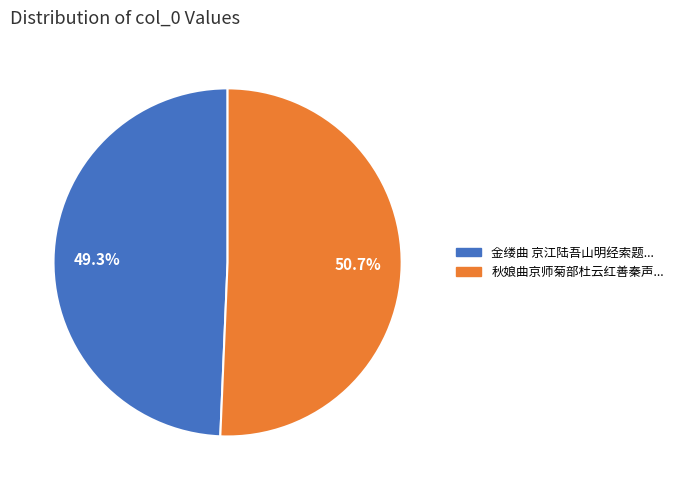

Is there a majority slice in this chart?

Yes